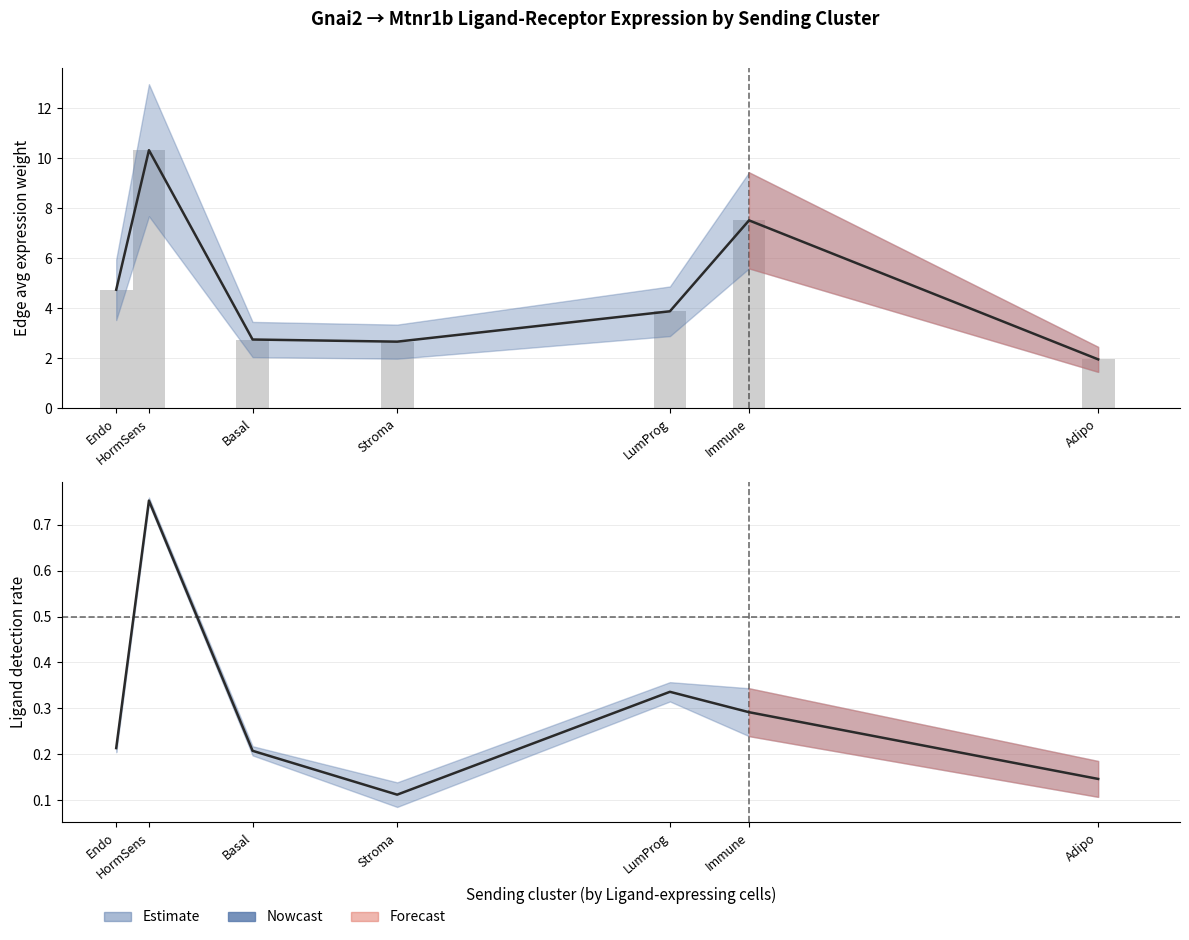

What position from the left is Endo?

1